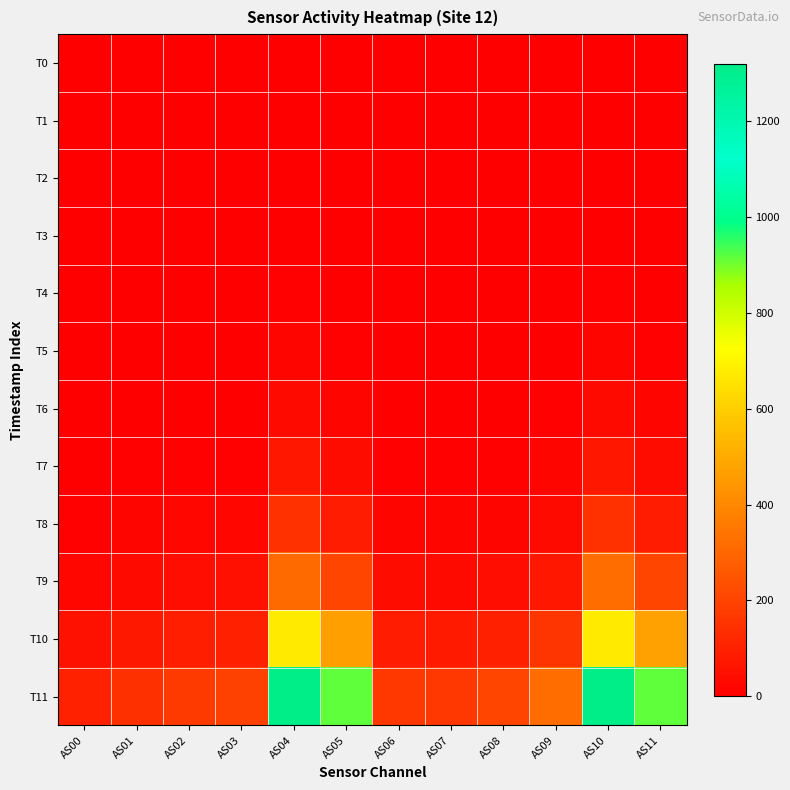

Between AS07 and AS11, which series saw the biggest shift?

T11